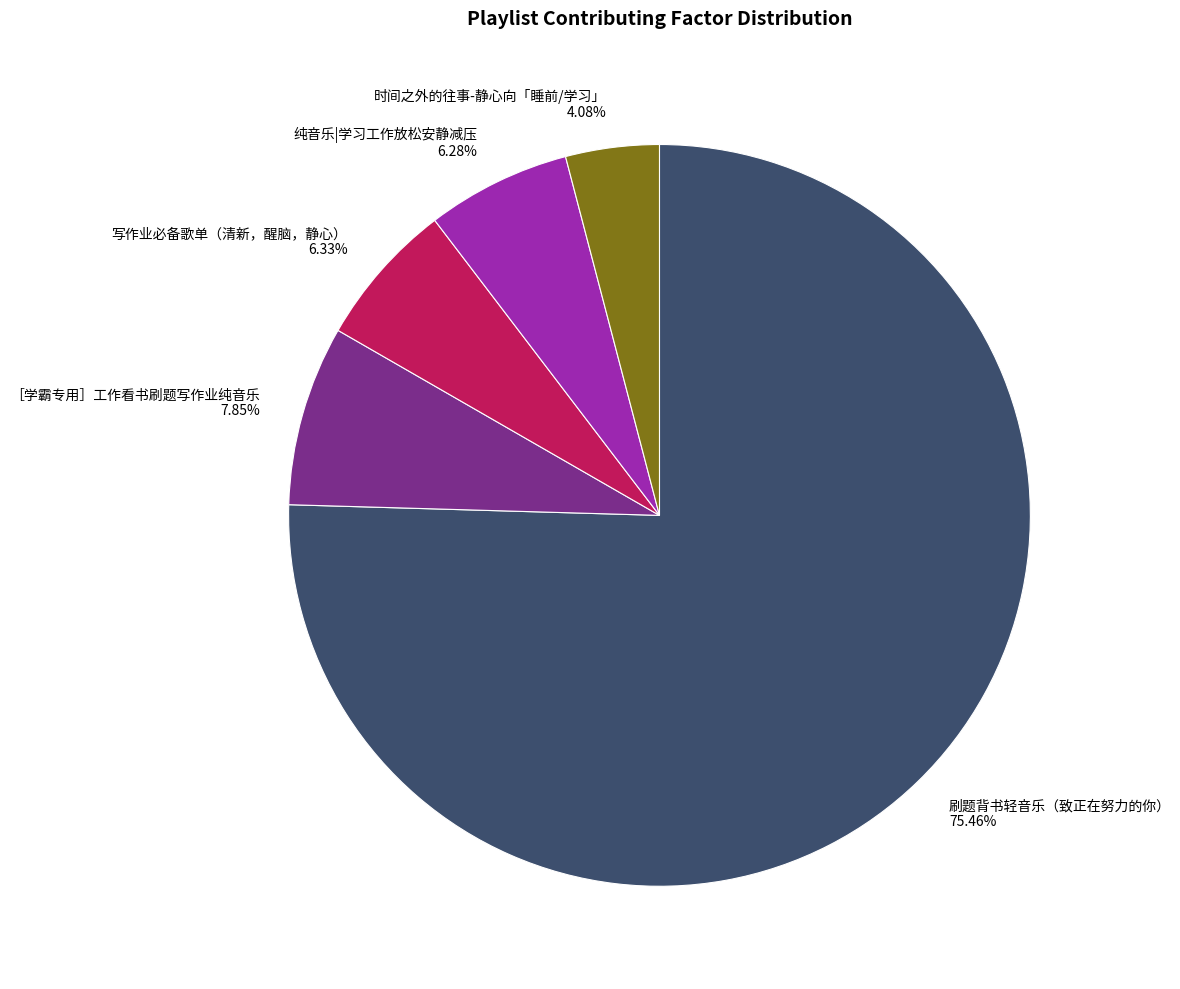

To the nearest percent, what is the difference between the largest and smallest slice percentages?

71%